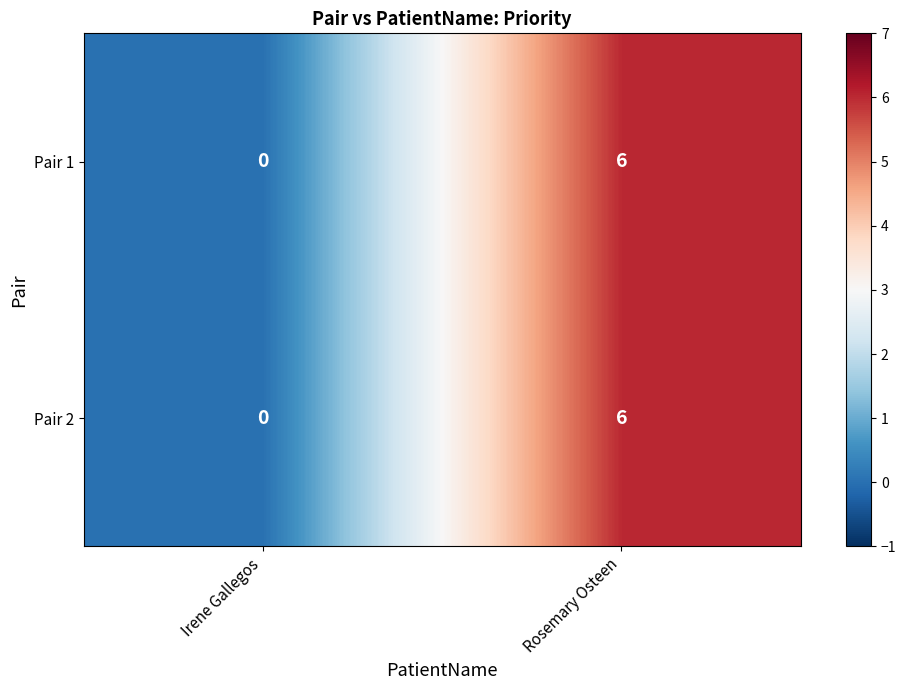

What is the average value of the Pair 1 series?

3